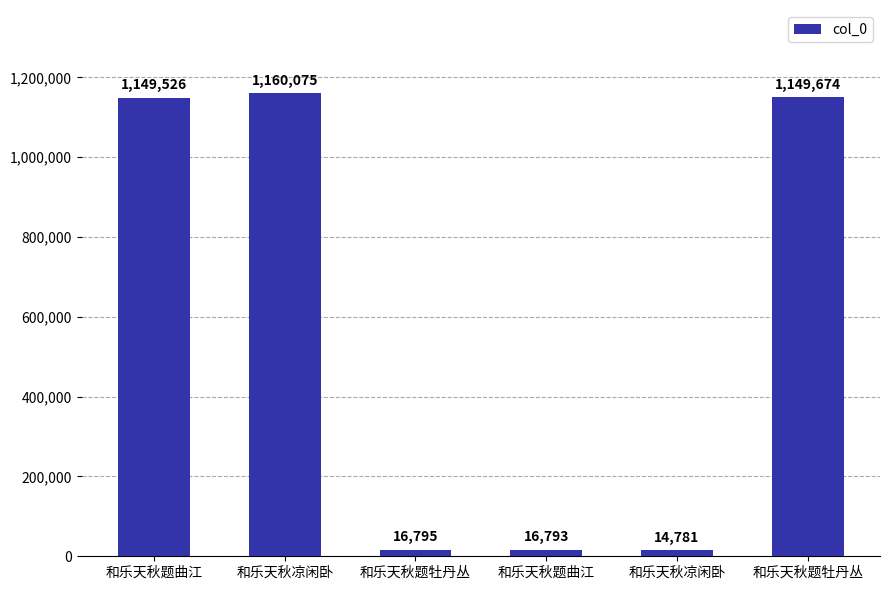

Rank the categories by value from lowest to highest.

和乐天秋凉闲卧, 和乐天秋题曲江, 和乐天秋题牡丹丛, 和乐天秋题曲江, 和乐天秋题牡丹丛, 和乐天秋凉闲卧